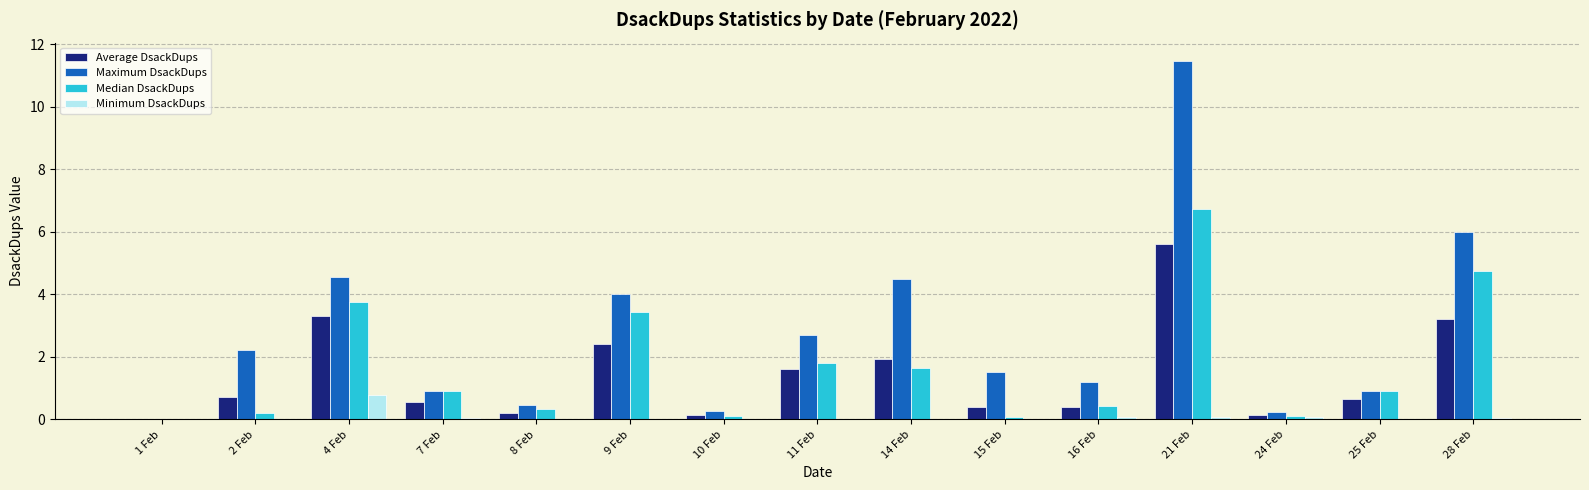

At which label does Median DsackDups reach its peak?

21 Feb